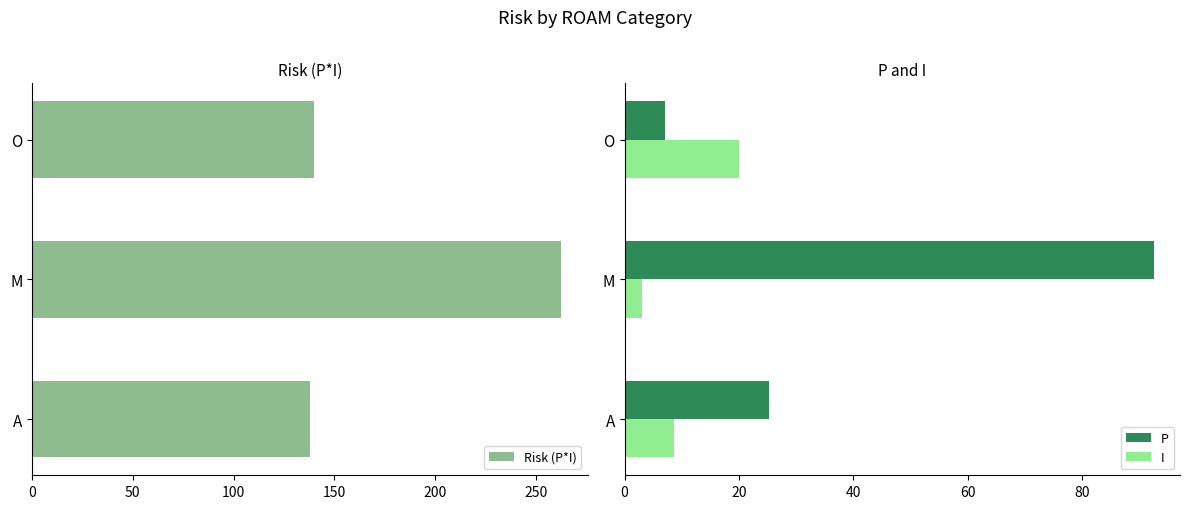

What are all the series names shown in the legend?

Risk (P*I), P, I